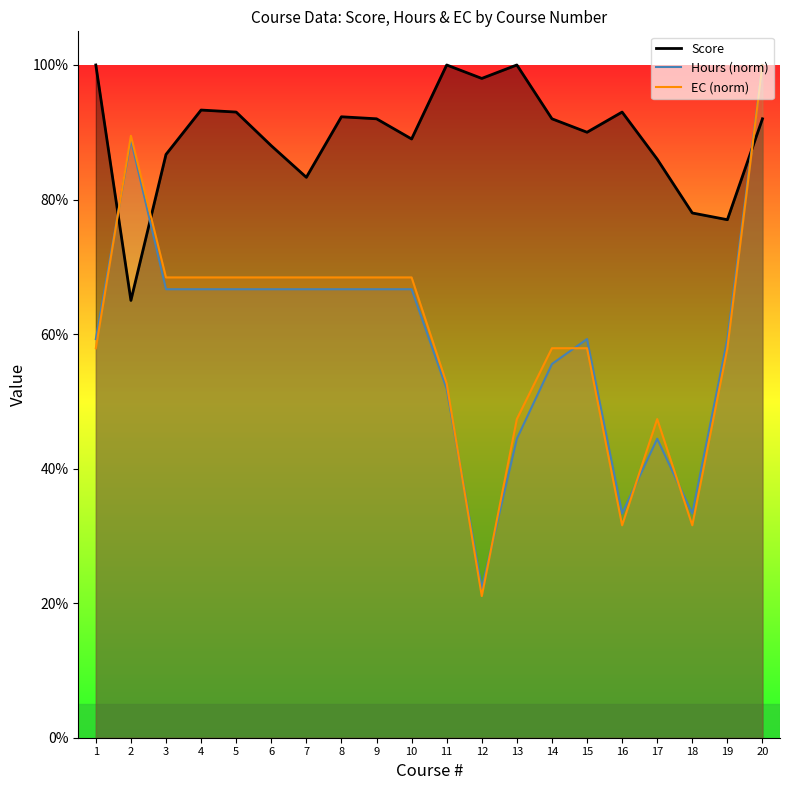

What is the spread (max minus min) of values at 10?

0.2